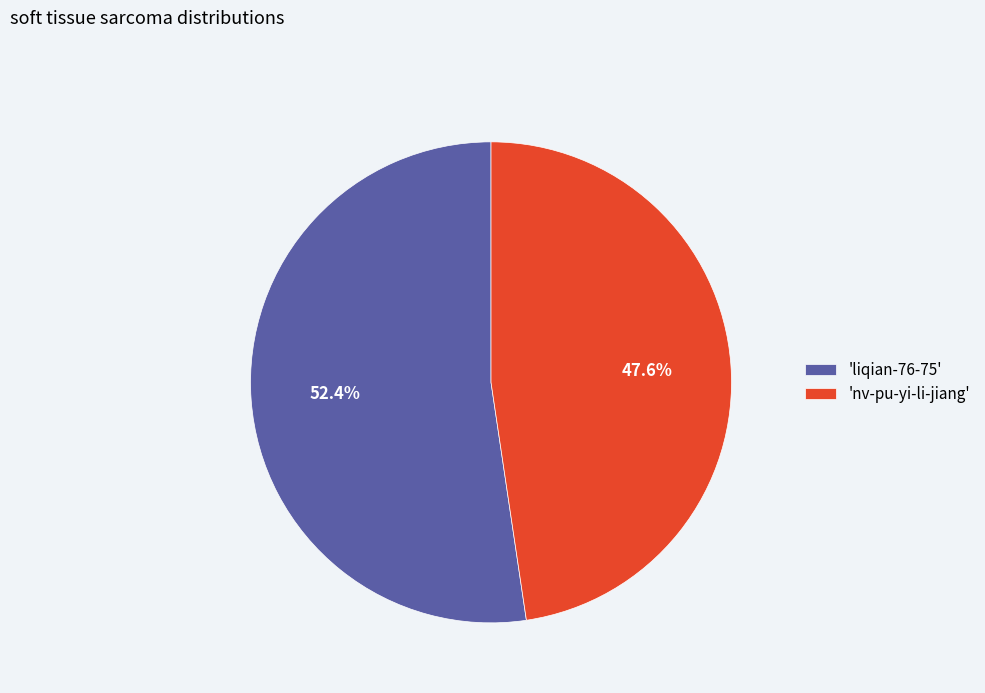

How much of the chart is everything except 'nv-pu-yi-li-jiang'?

52.4%